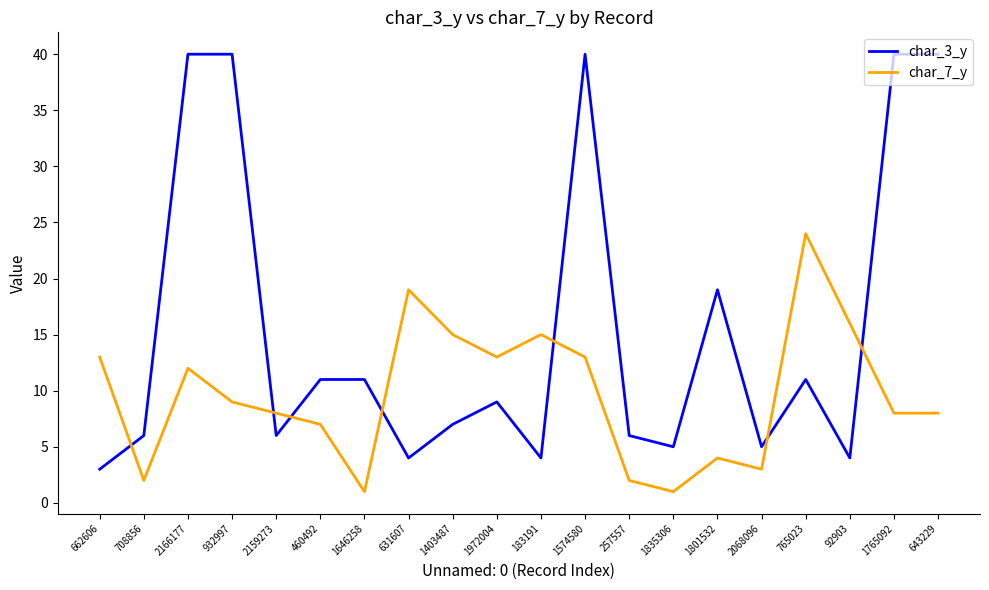

Reading left to right, list all the values displayed in this chart.

char_3_y: 3	6	40	40	6	11	11	4	7	9	4	40	6	5	19	5	11	4	40	40
char_7_y: 13	2	12	9	8	7	1	19	15	13	15	13	2	1	4	3	24	16	8	8